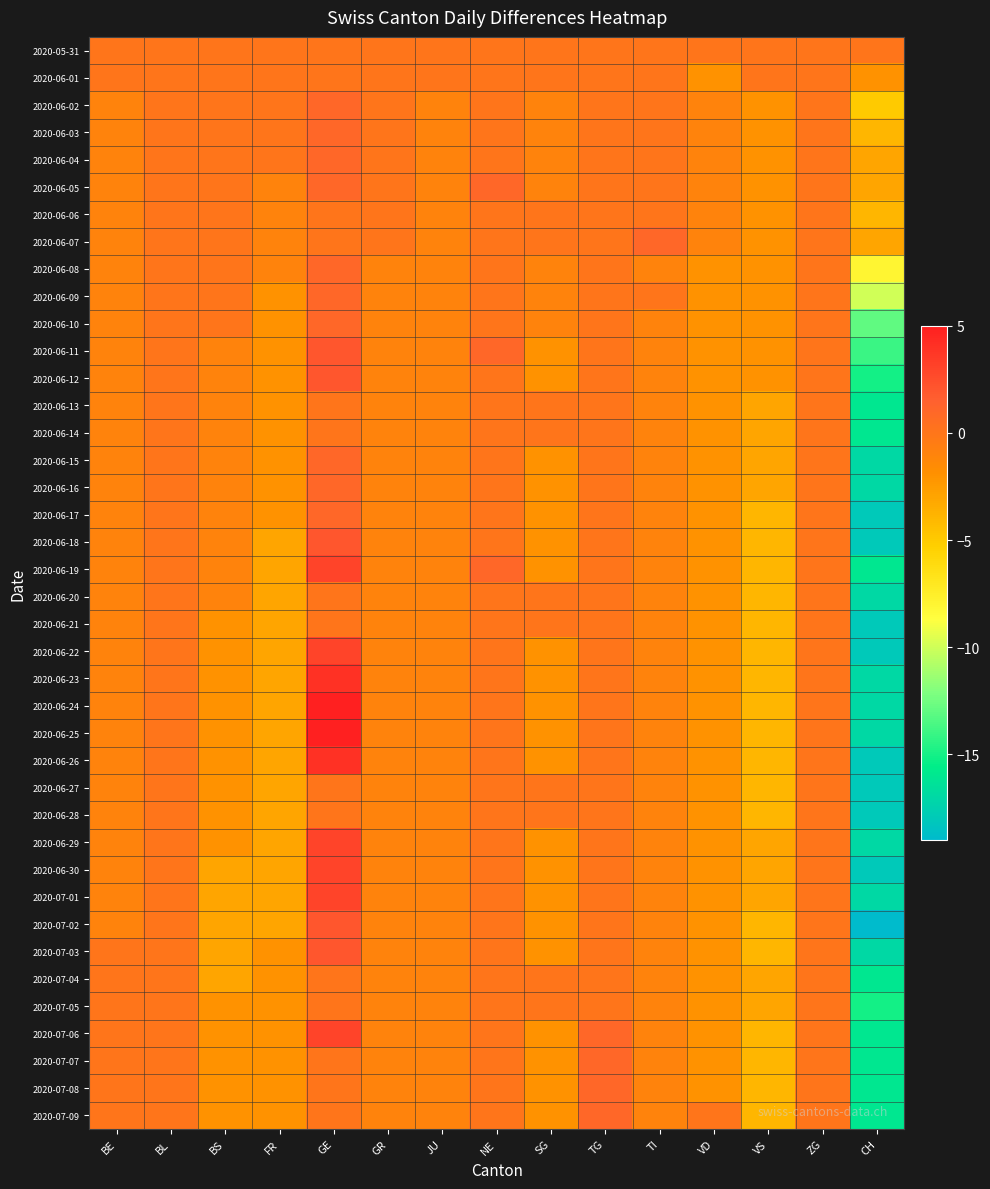

What is the maximum value shown in the chart?

5